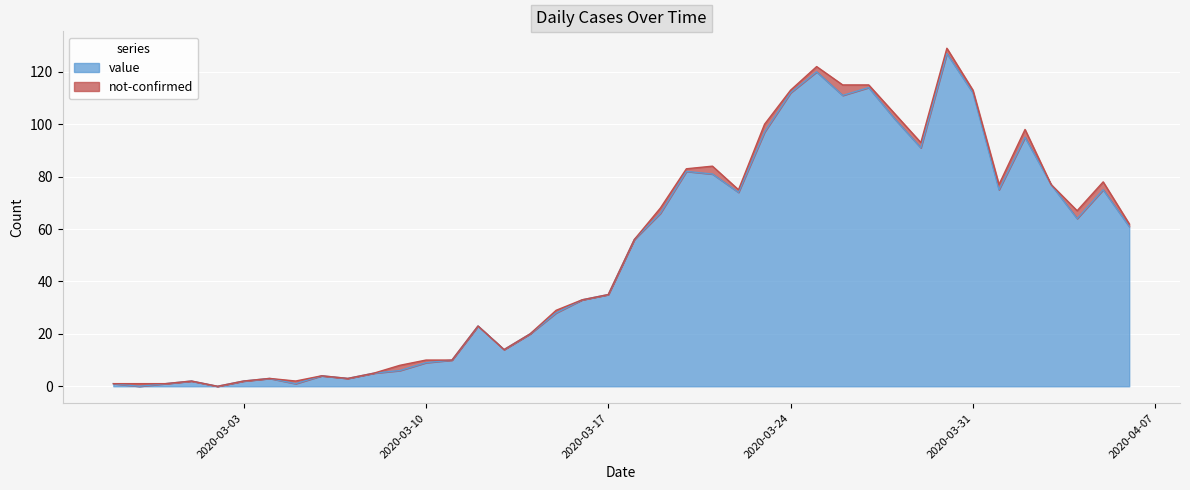

Rank the categories by value from highest to lowest.

2020-03-30, 2020-03-25, 2020-03-27, 2020-03-24, 2020-03-31, 2020-03-26, 2020-03-28, 2020-03-23, 2020-04-02, 2020-03-29, 2020-03-20, 2020-03-21, 2020-04-03, 2020-04-01, 2020-04-05, 2020-03-22, 2020-03-19, 2020-04-04, 2020-04-06, 2020-03-18, 2020-03-17, 2020-03-16, 2020-03-15, 2020-03-12, 2020-03-14, 2020-03-13, 2020-03-11, 2020-03-10, 2020-03-09, 2020-03-08, 2020-03-06, 2020-03-04, 2020-03-07, 2020-03-01, 2020-03-03, 2020-02-27, 2020-02-29, 2020-03-05, 2020-02-28, 2020-03-02